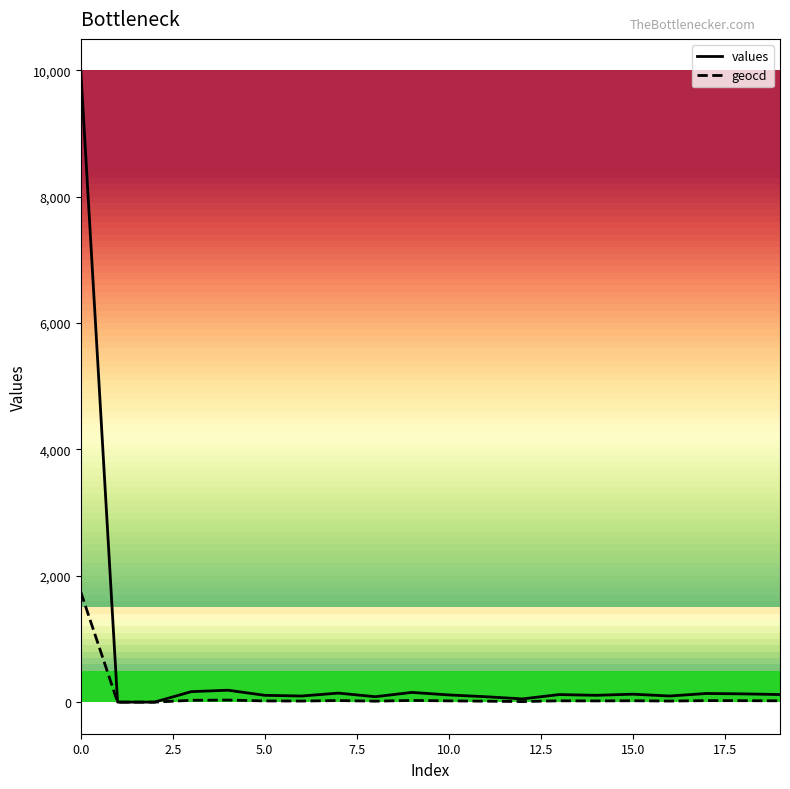

Which series has the largest total across all categories?

values